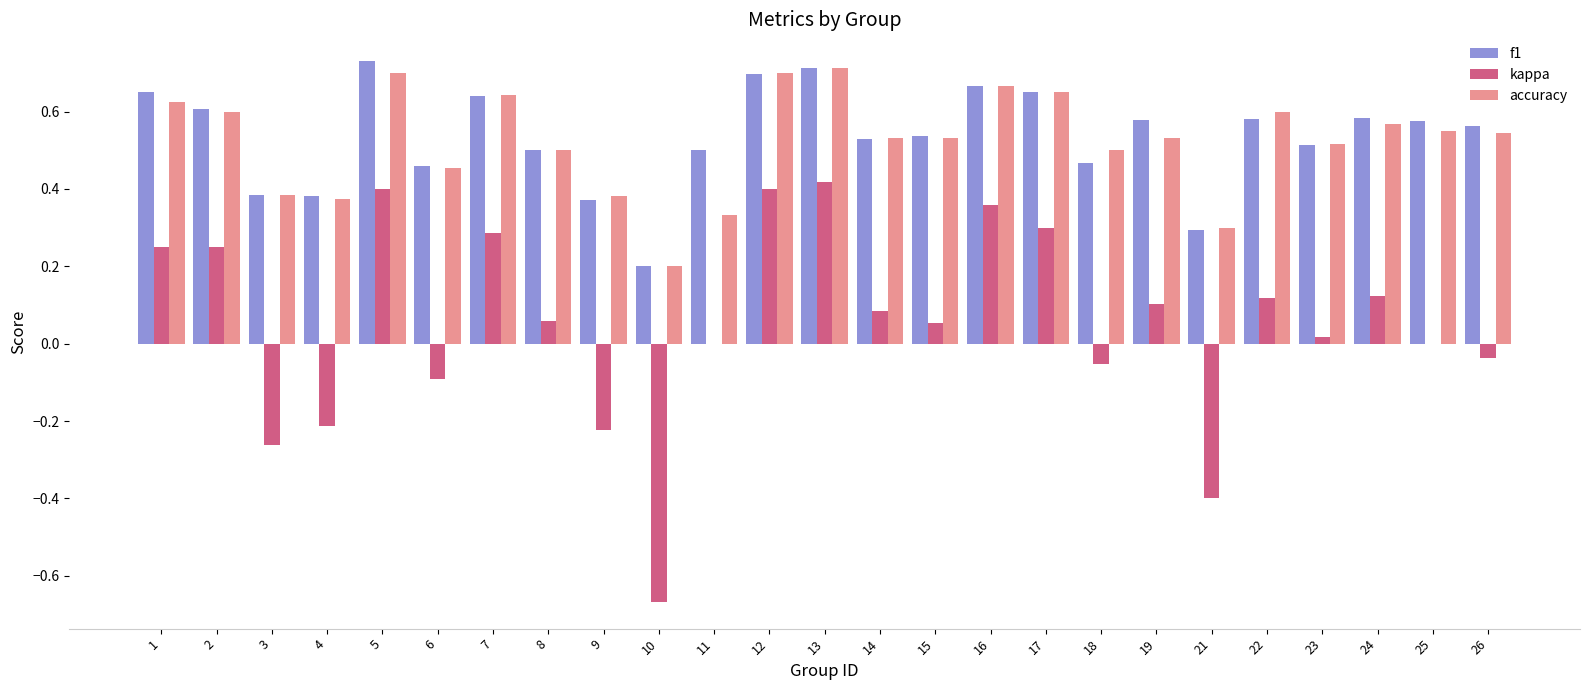

Is the value of kappa at 7 greater than the value of accuracy at 16?

No